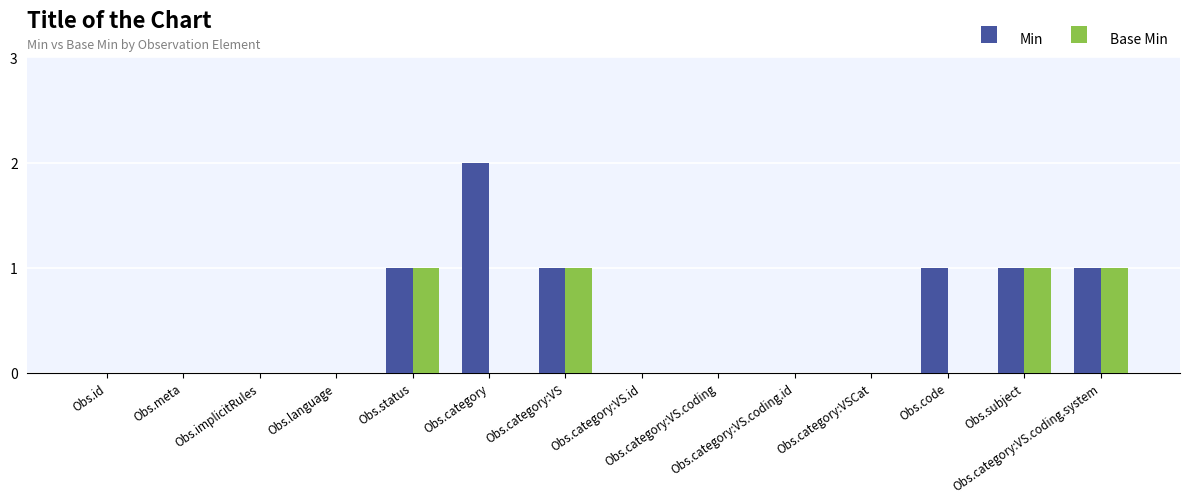

What is the sum of all Min values?

7